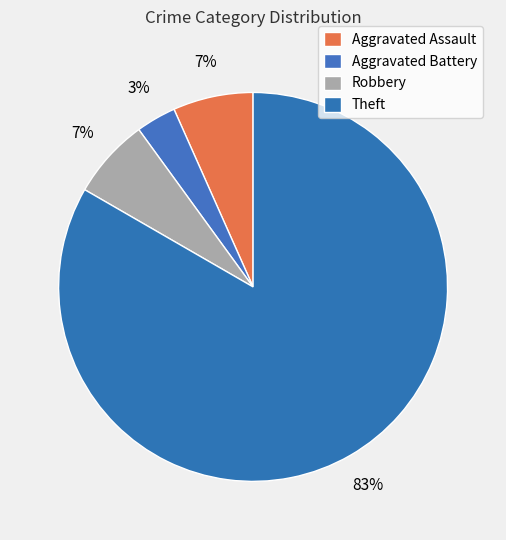

What percentage do Aggravated Battery and Theft together represent?

86.7%